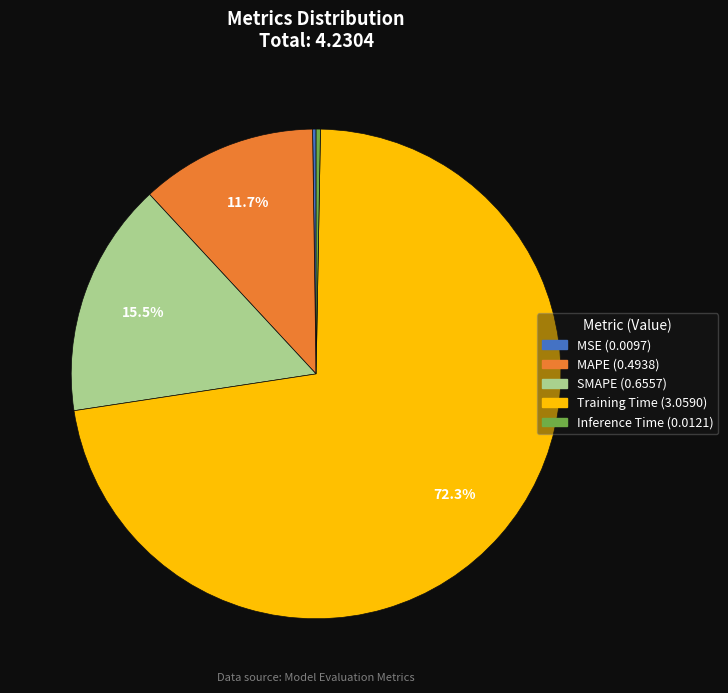

Which category has the biggest portion of the pie?

Training Time